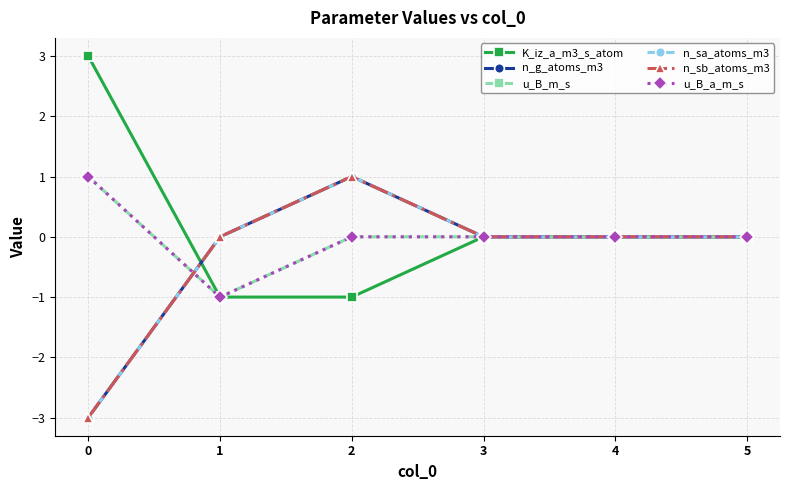

Is this an area chart (filled region under the line)?

No